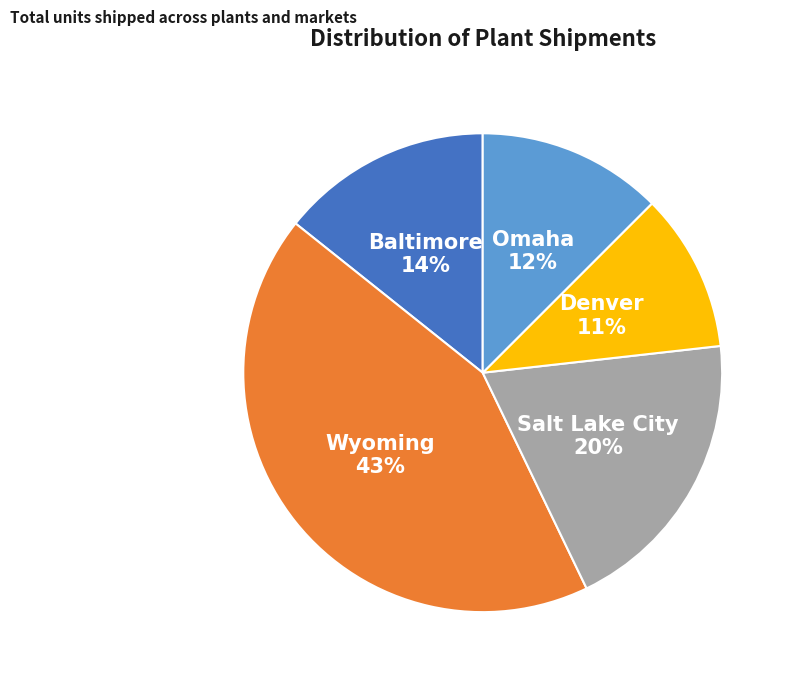

Is there a majority slice in this chart?

No